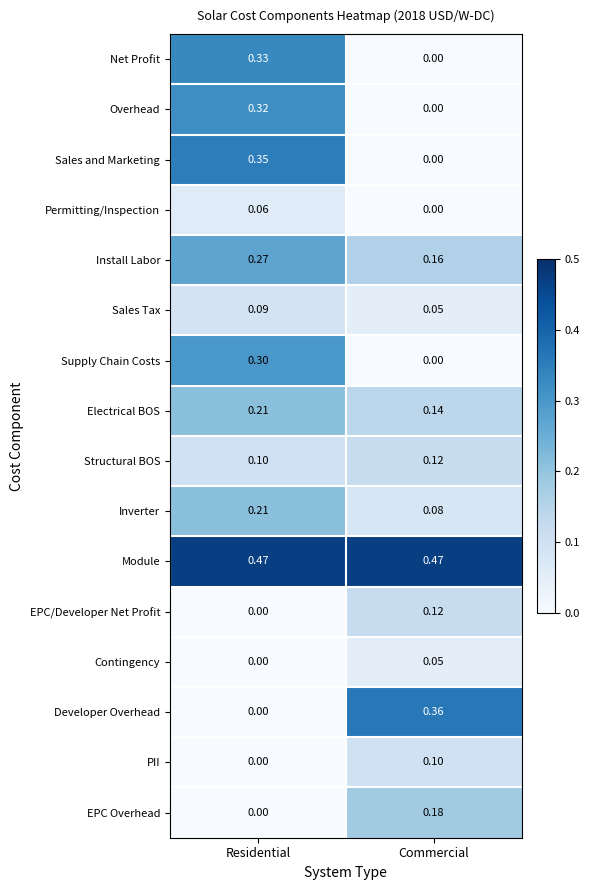

List the labels in order of Permitting/Inspection value, largest first.

Residential, Commercial